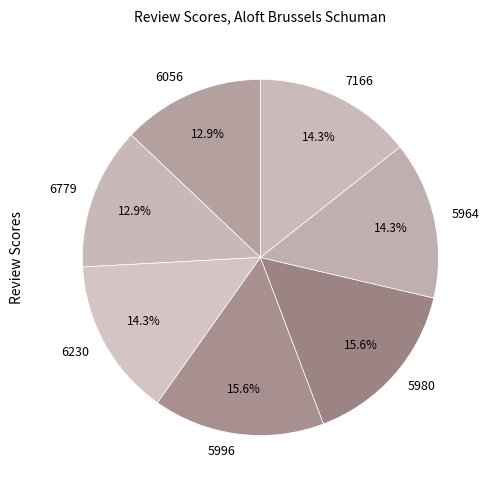

To the nearest percent, what is the difference between the largest and smallest slice percentages?

3%